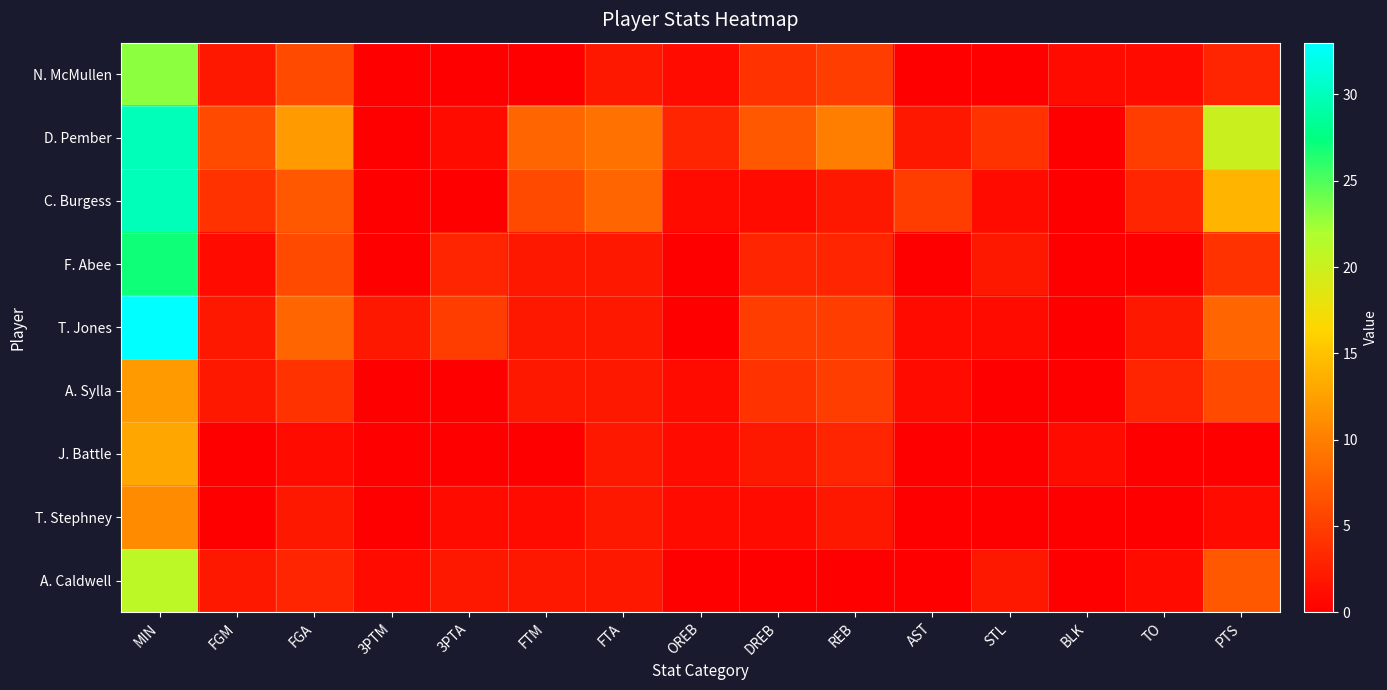

Between 3PTM and FGA, which is larger?

FGA